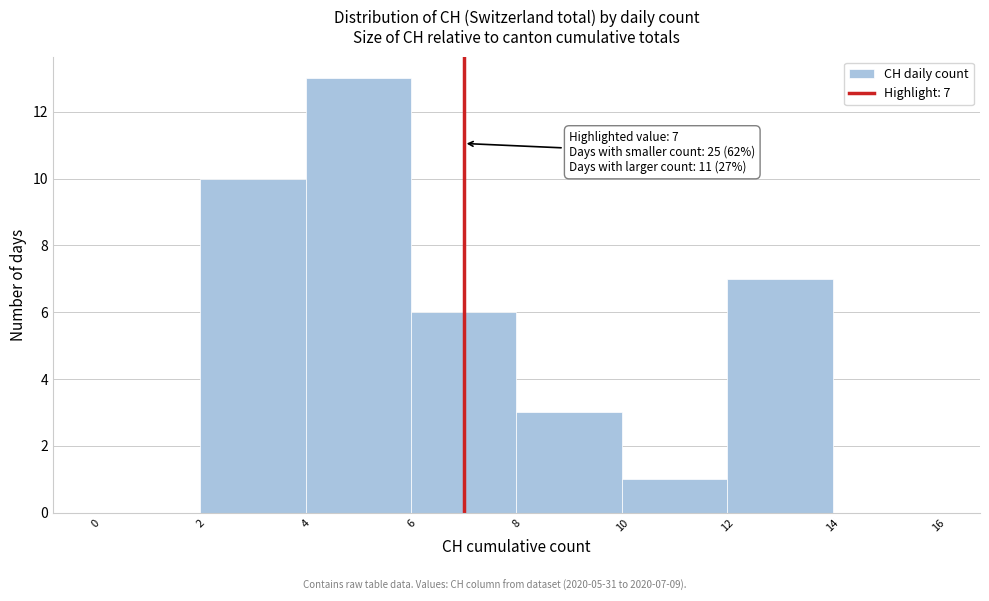

Which range on the x-axis has the tallest bar?

4 to 6